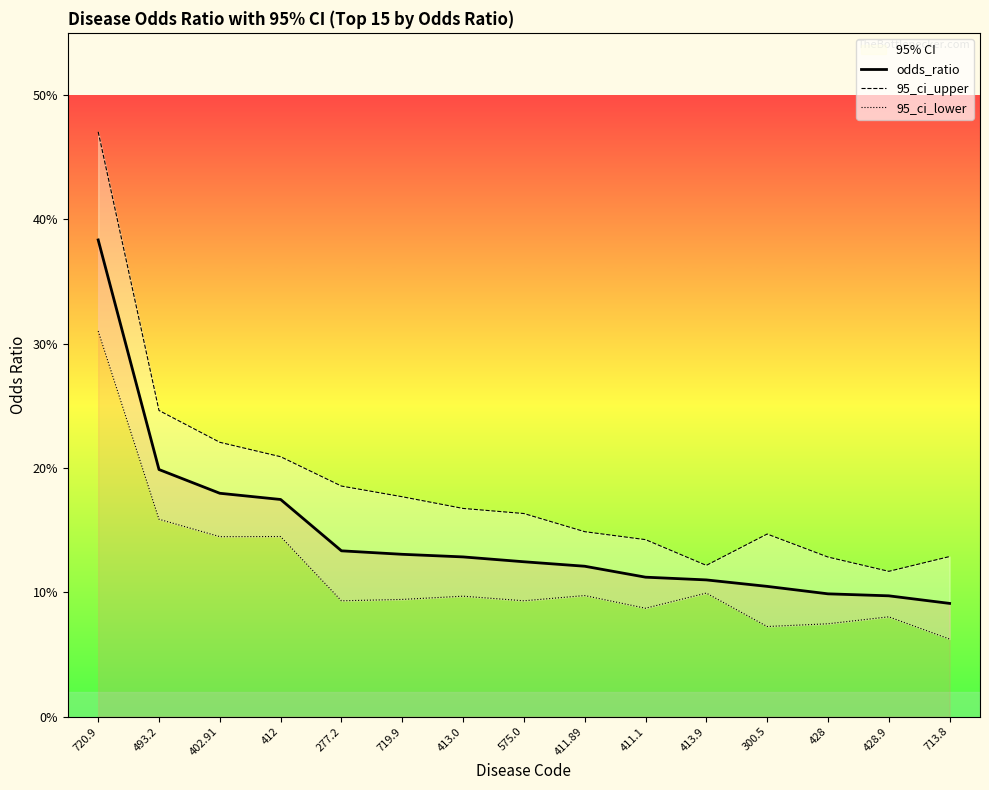

Rank the categories by 95_ci_upper value from lowest to highest.

428.9, 413.9, 428, 713.8, 411.1, 300.5, 411.89, 575.0, 413.0, 719.9, 277.2, 412, 402.91, 493.2, 720.9